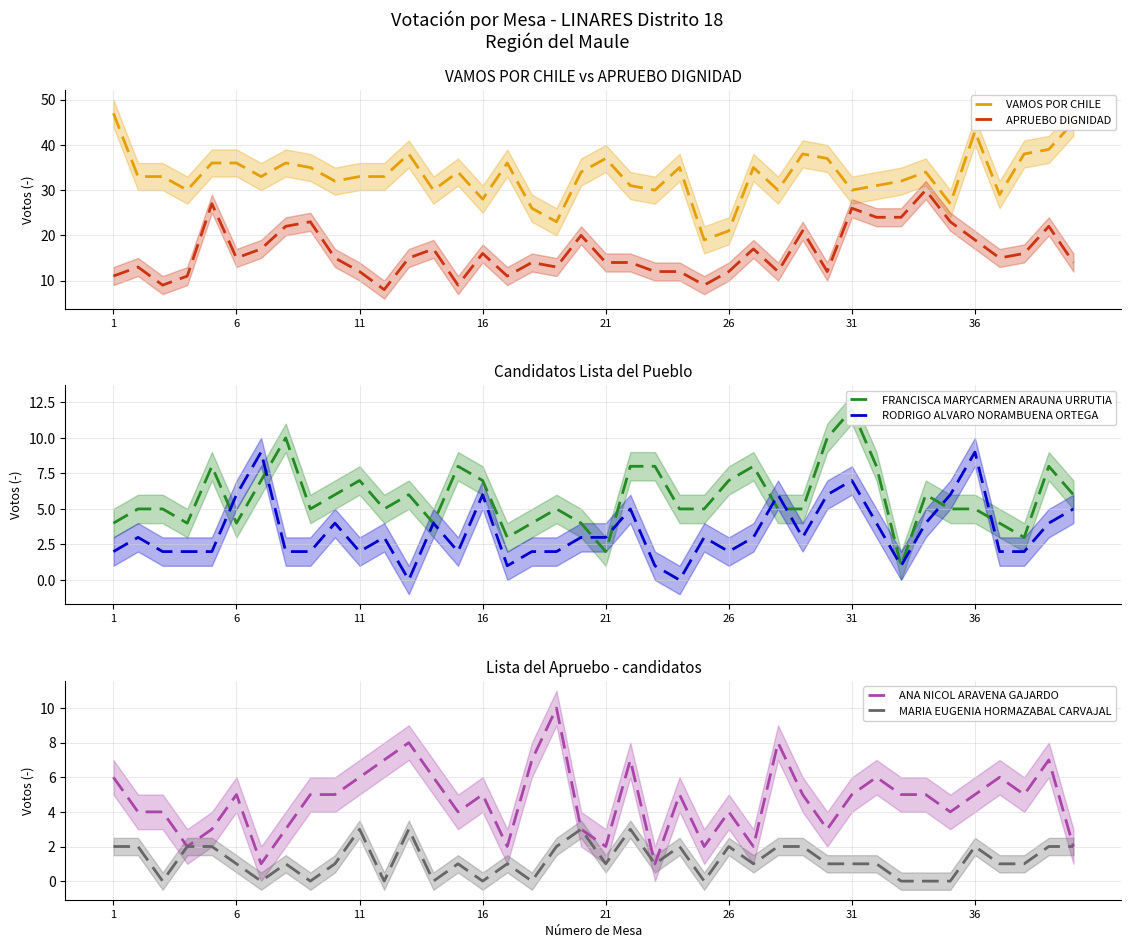

True or false: MARIA EUGENIA HORMAZABAL CARVAJAL has more than 1 points higher than both neighbors.

True